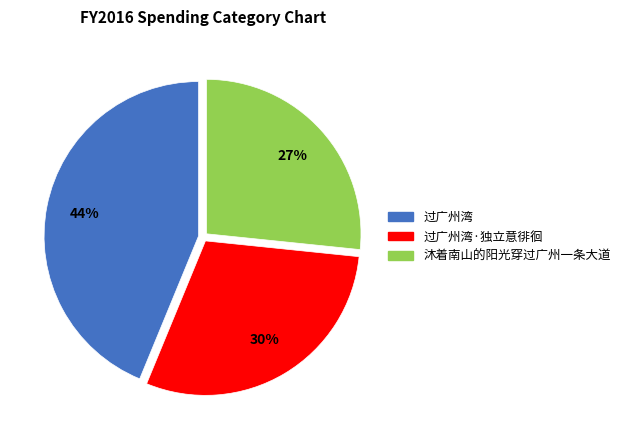

Does any single category account for the majority?

No